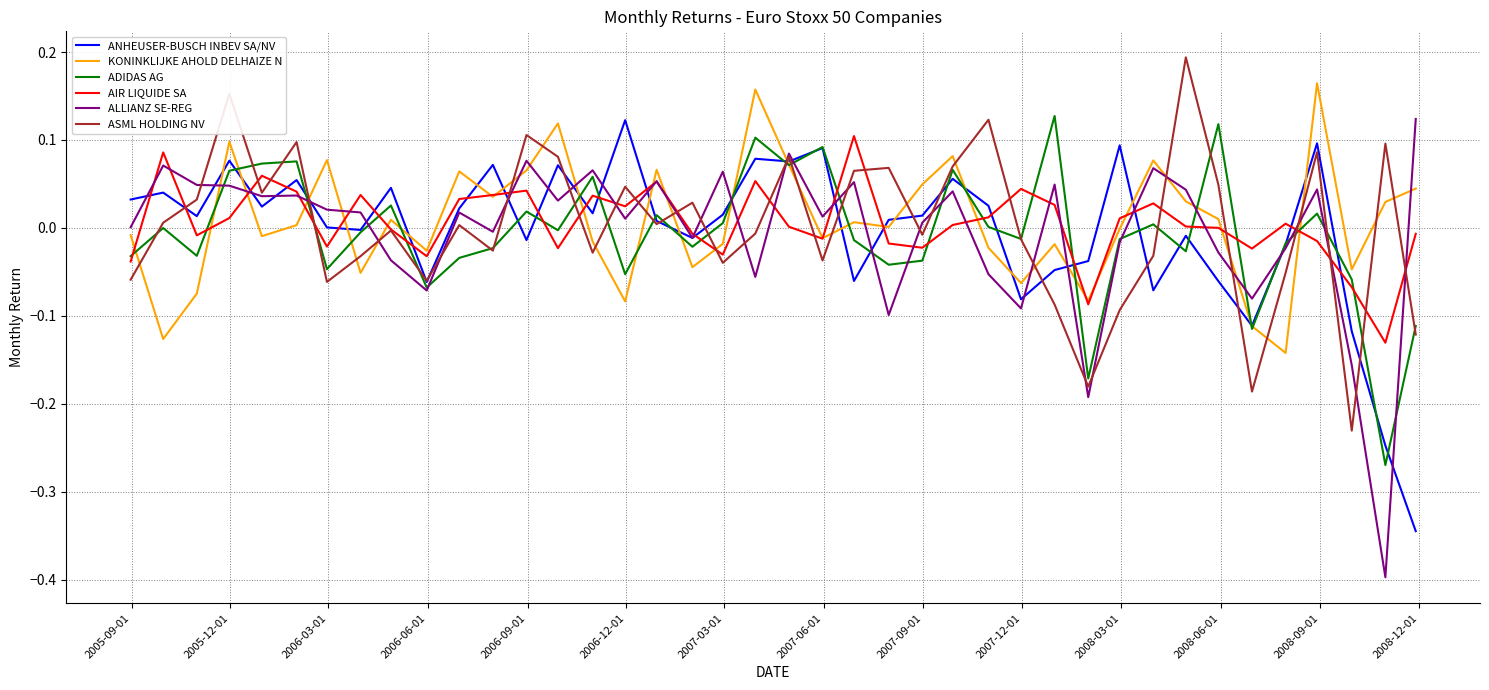

What is the minimum value shown in the chart?

-0.4